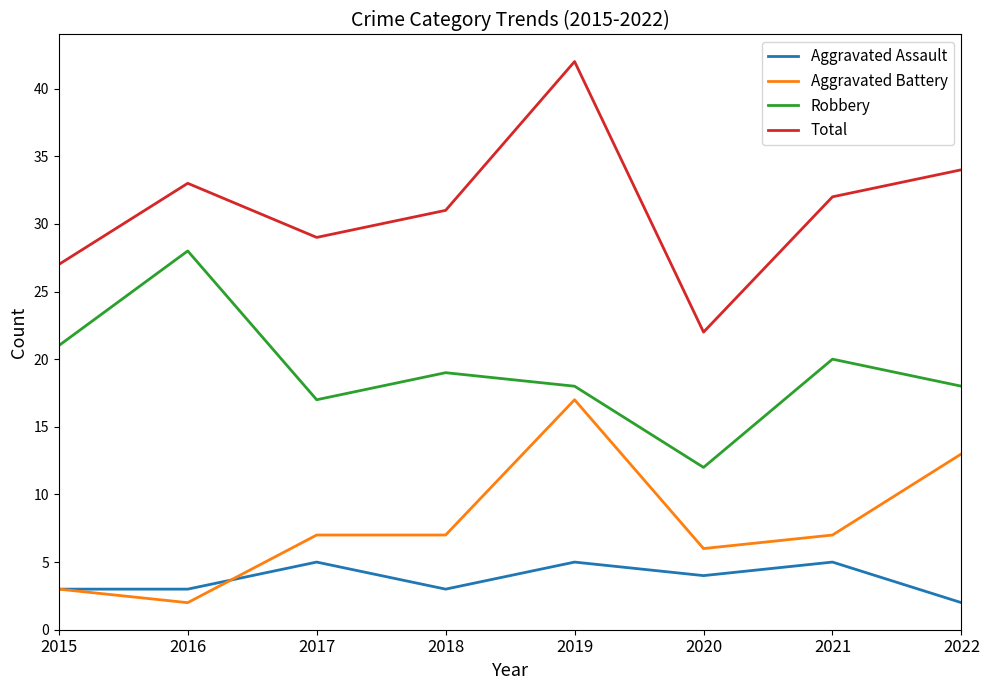

What are all the series names shown in the legend?

Aggravated Assault, Aggravated Battery, Robbery, Total